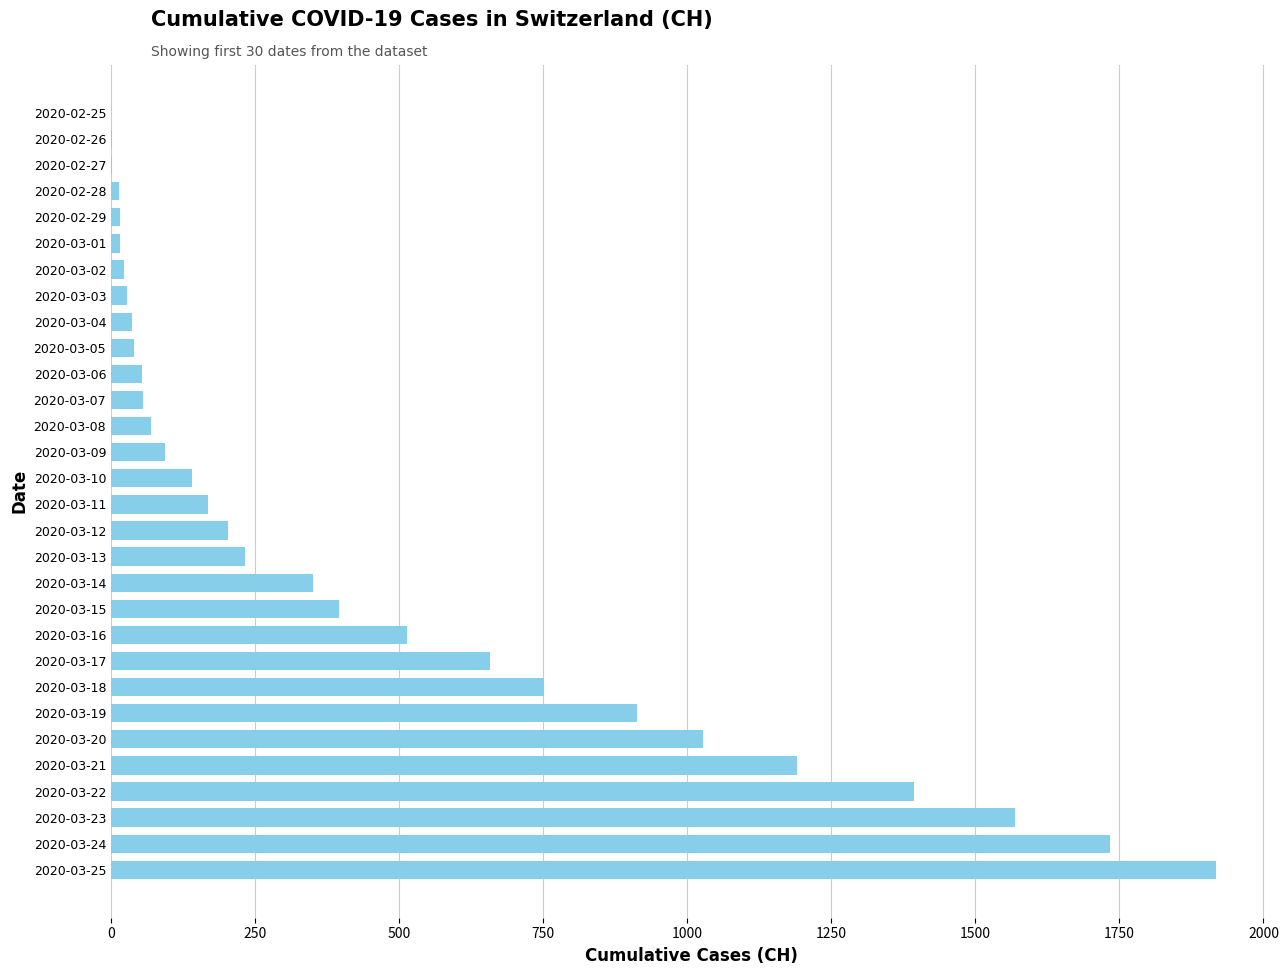

Is it true that the value at 2020-03-23 is 2460?

False